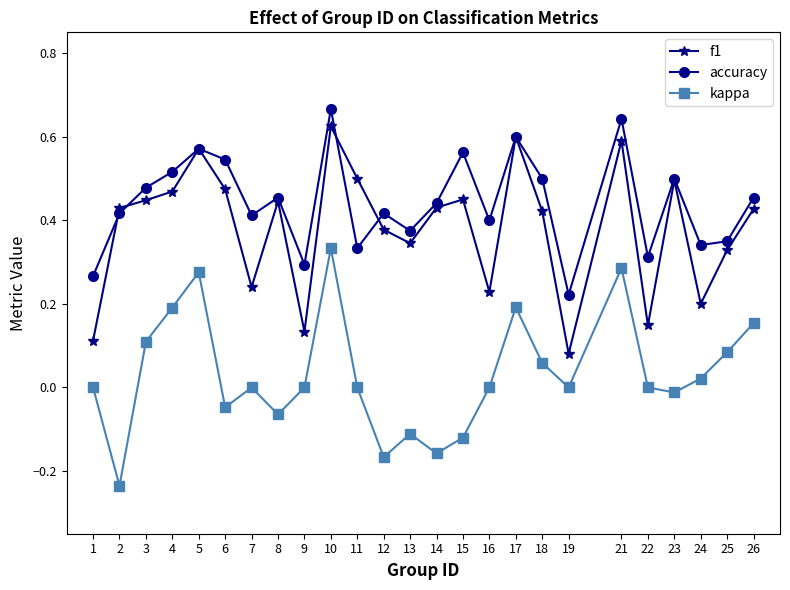

At which label does f1 reach its minimum?

19